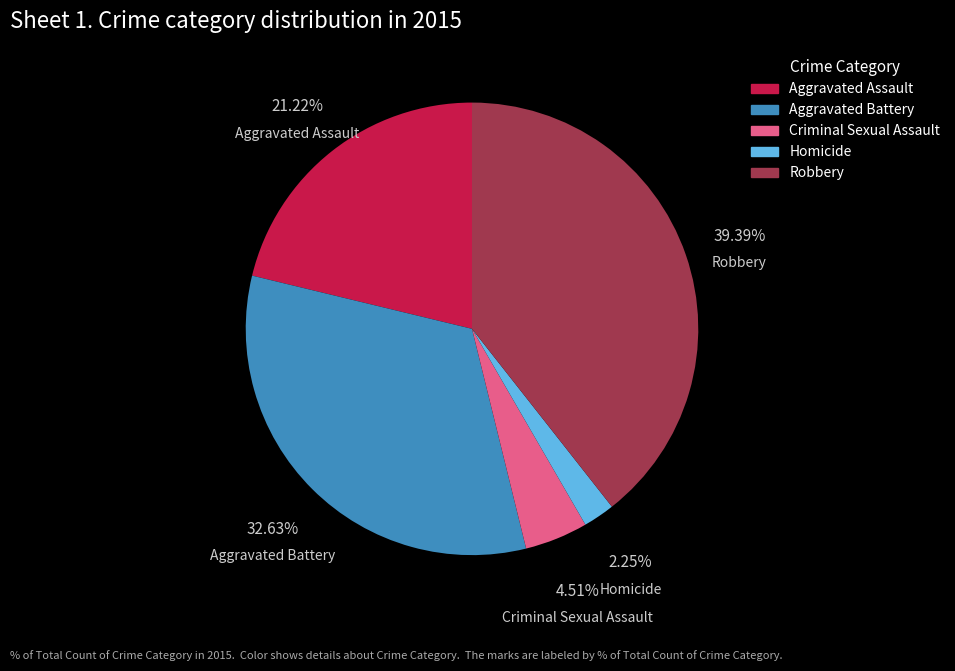

What percentage is the Aggravated Assault slice, to the nearest percent?

21%